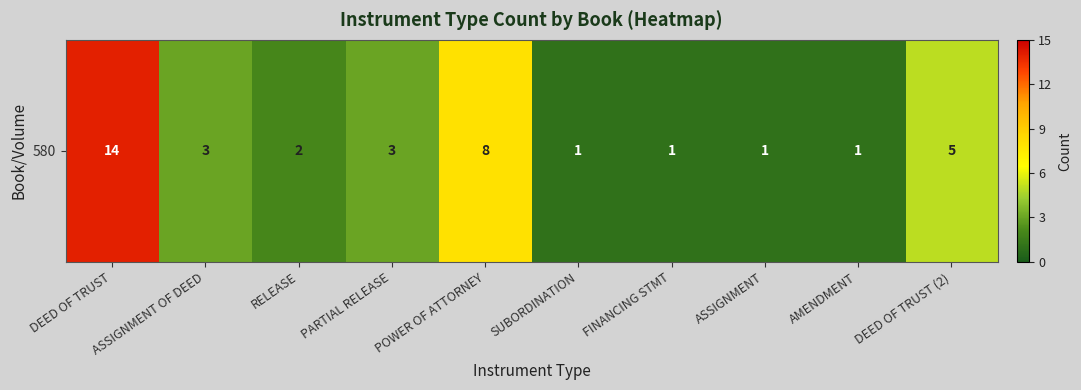

Approximately how many times larger is the value at DEED OF TRUST (2) compared to ASSIGNMENT OF DEED?

1.7